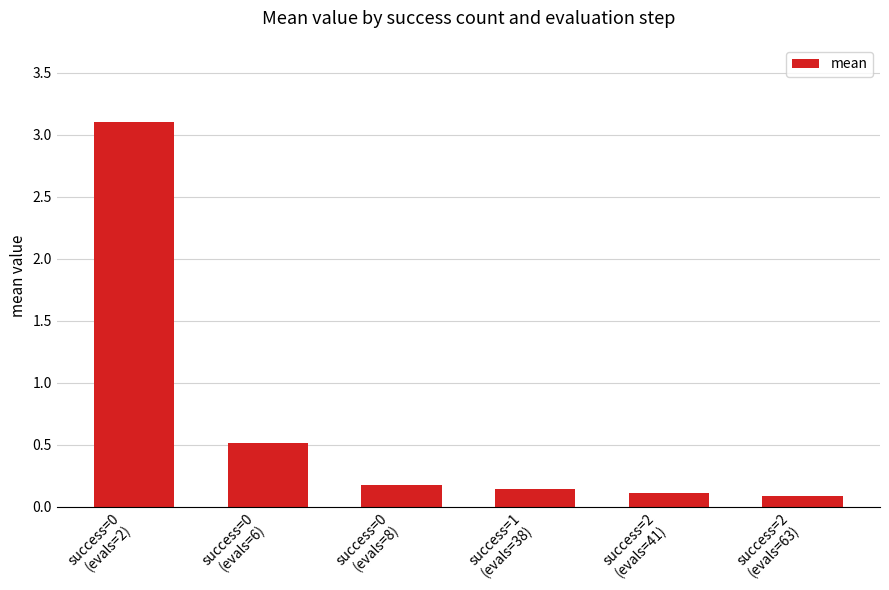

What is the value of the 2nd bar from the left?

0.5